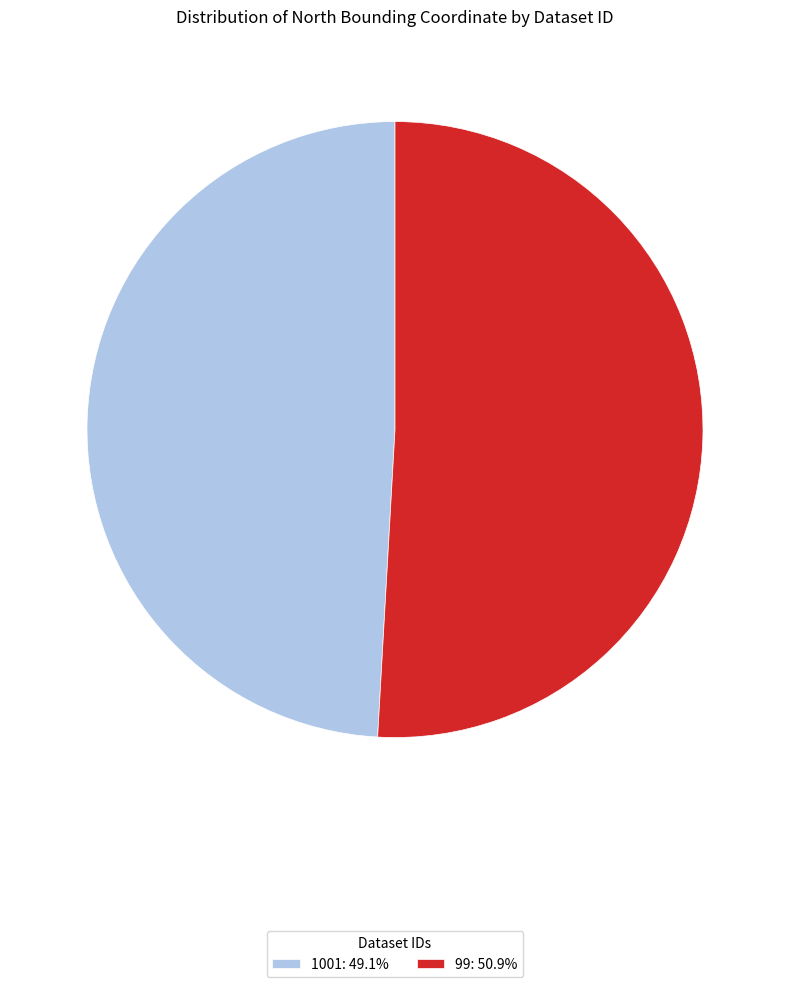

Approximately how many times larger is the value at 1001 compared to 99?

1.0